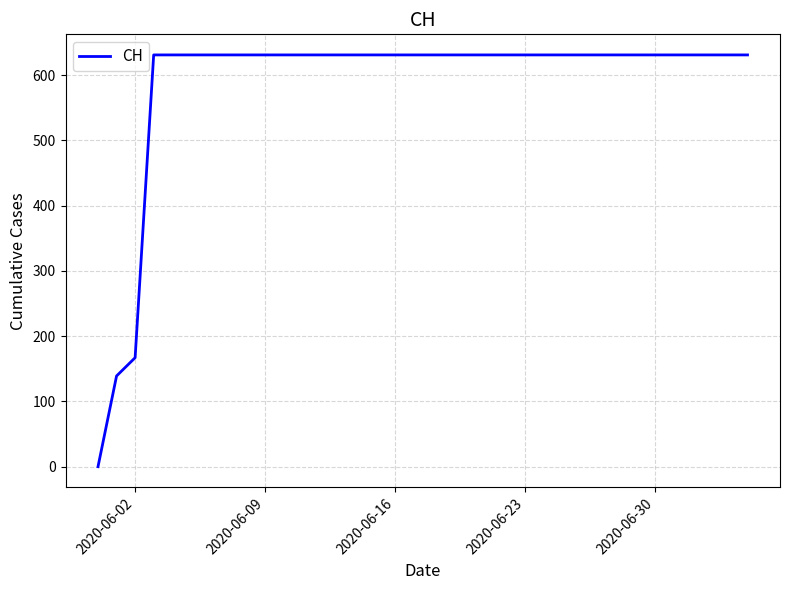

What is the difference between the maximum and minimum values?

631